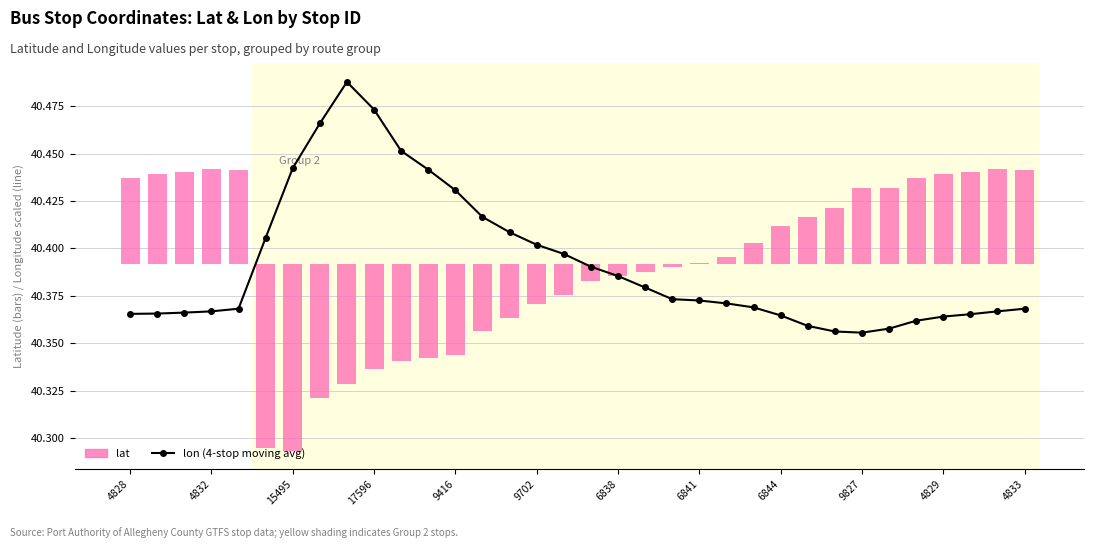

Which series has the widest spread of values?

lat